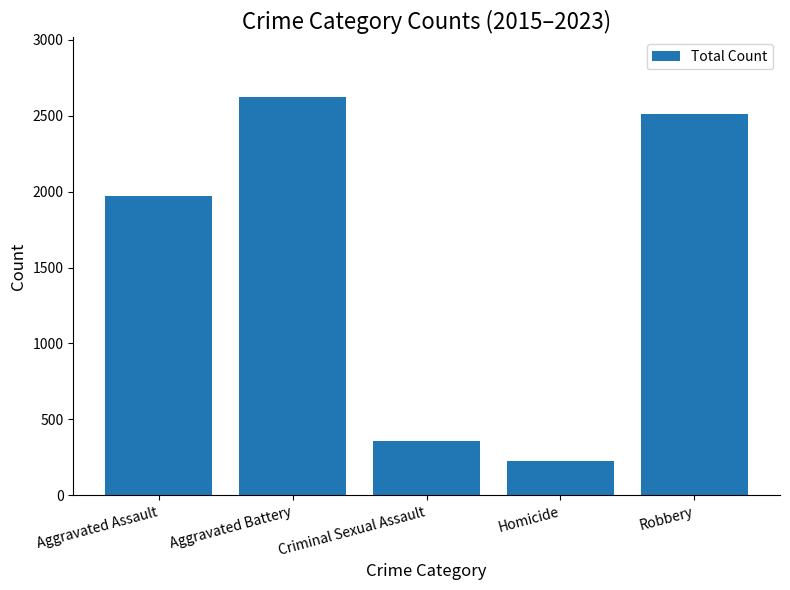

List the labels in order of value, largest first.

Aggravated Battery, Robbery, Aggravated Assault, Criminal Sexual Assault, Homicide